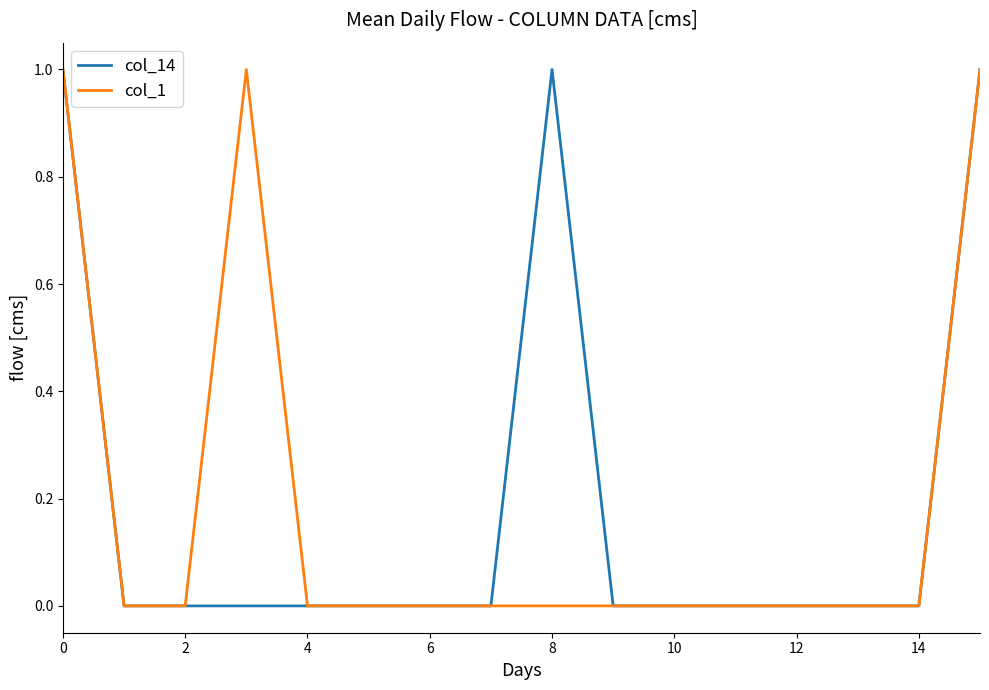

Does the chart display data point markers on the line(s)?

No